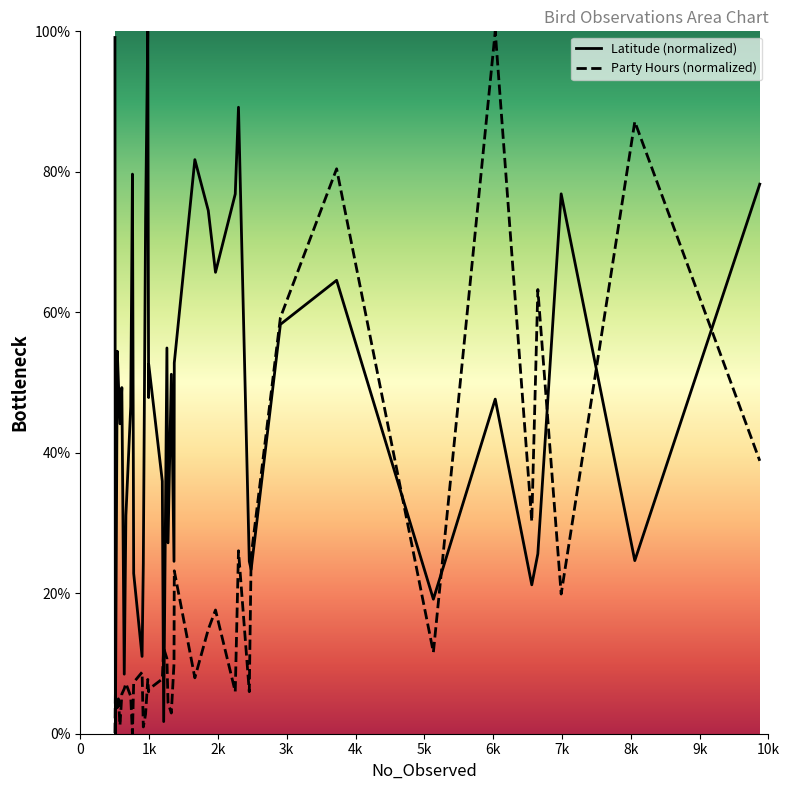

What are all the series names shown in the legend?

Latitude (normalized), Party Hours (normalized)